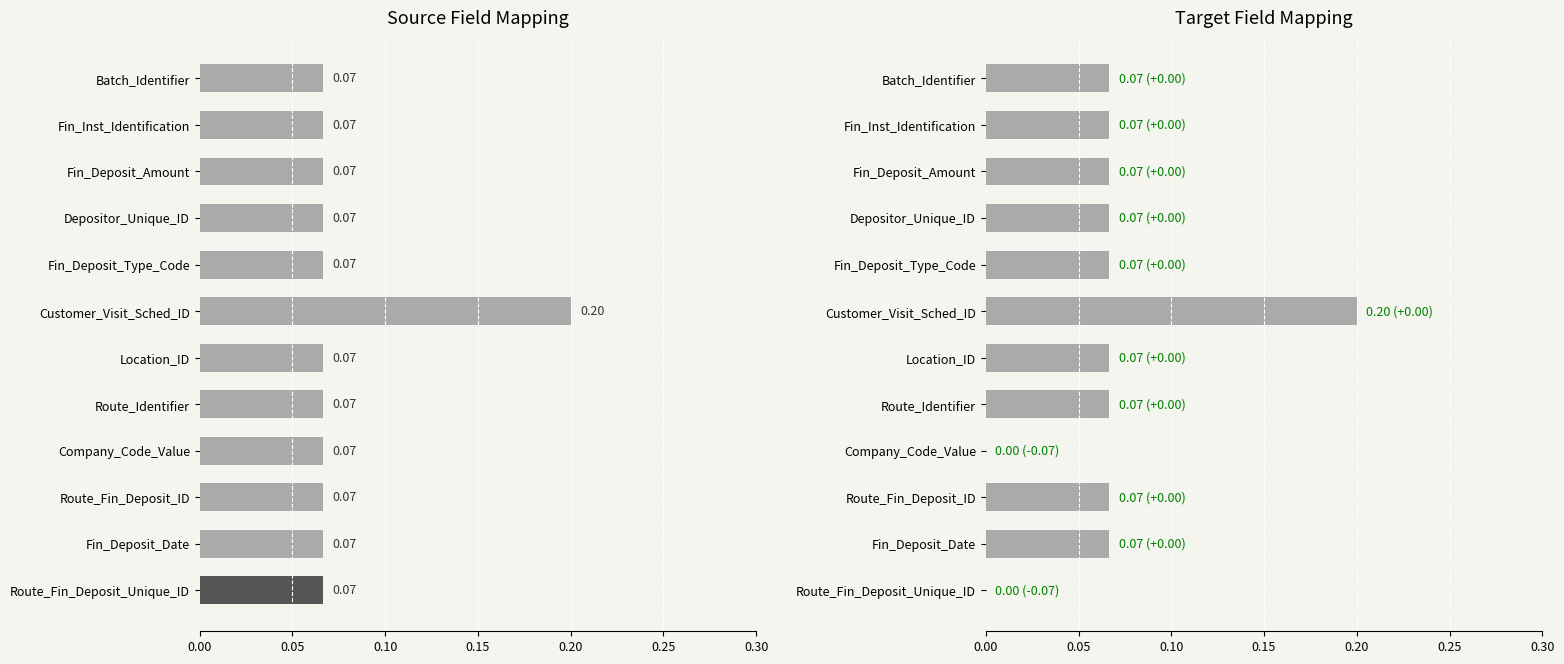

Count the number of categories in the chart.

12